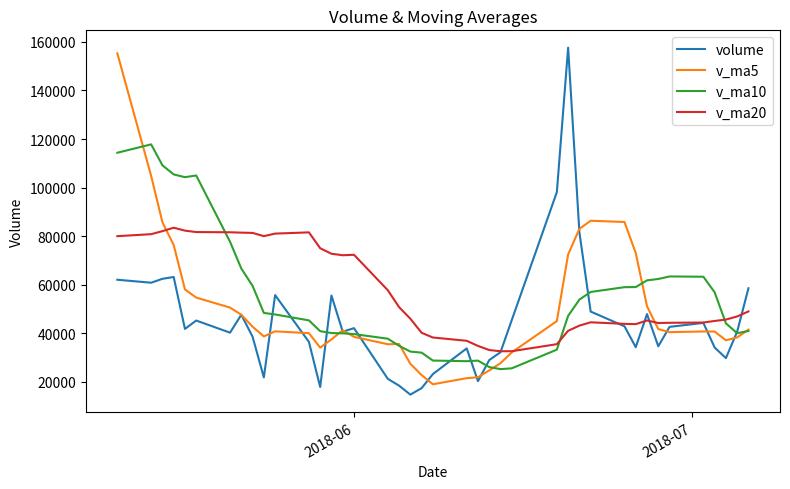

What is the difference between the maximum and minimum values in the volume series?

142890.2